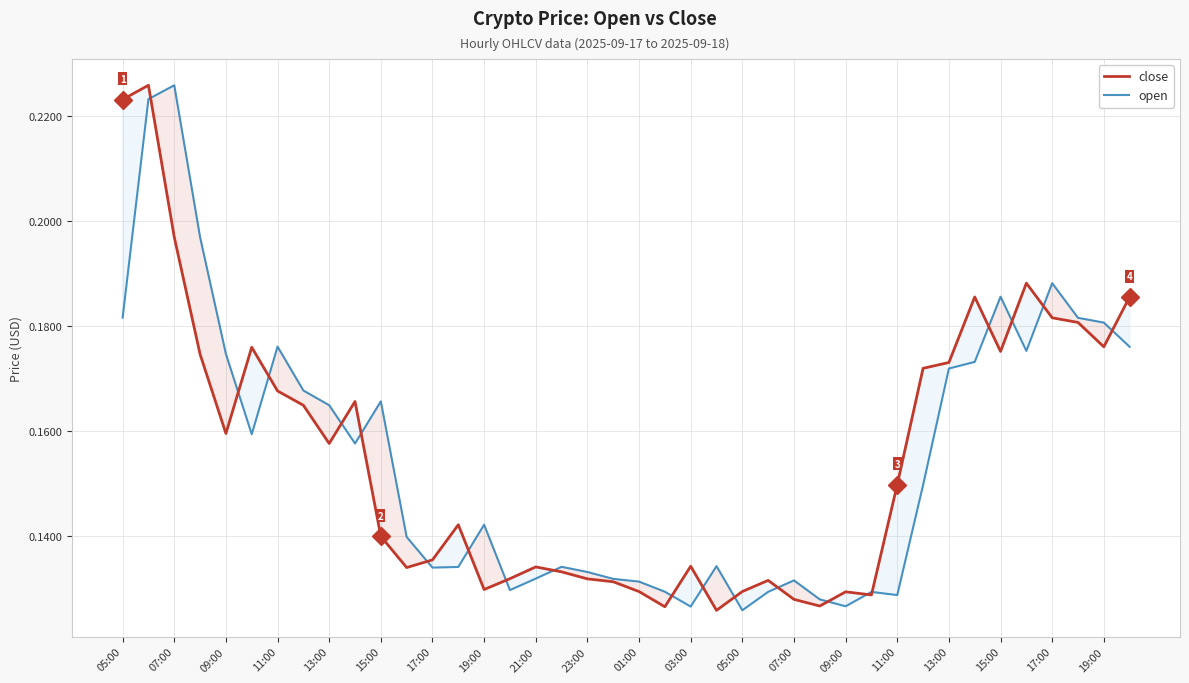

Between 19:00 and 11:00, which series saw the biggest shift?

close